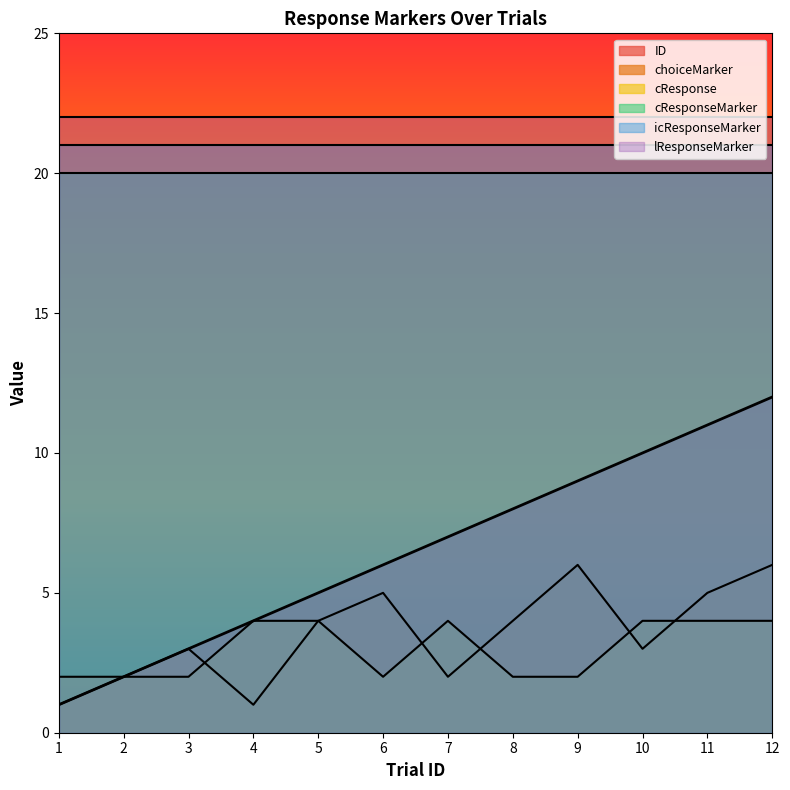

At which category does cResponse reach its first local peak?

7